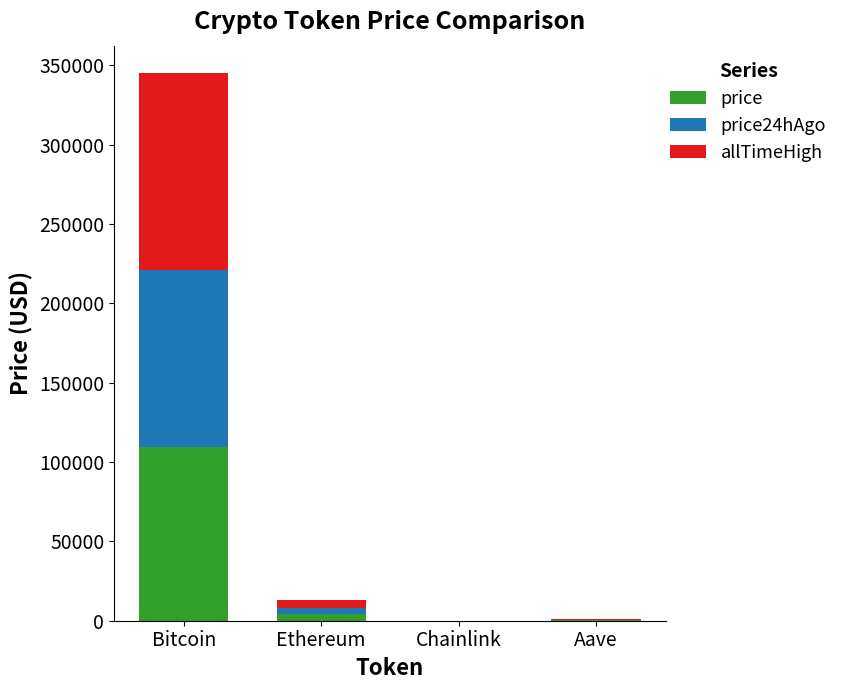

At which category is the sum across all series the highest?

Bitcoin